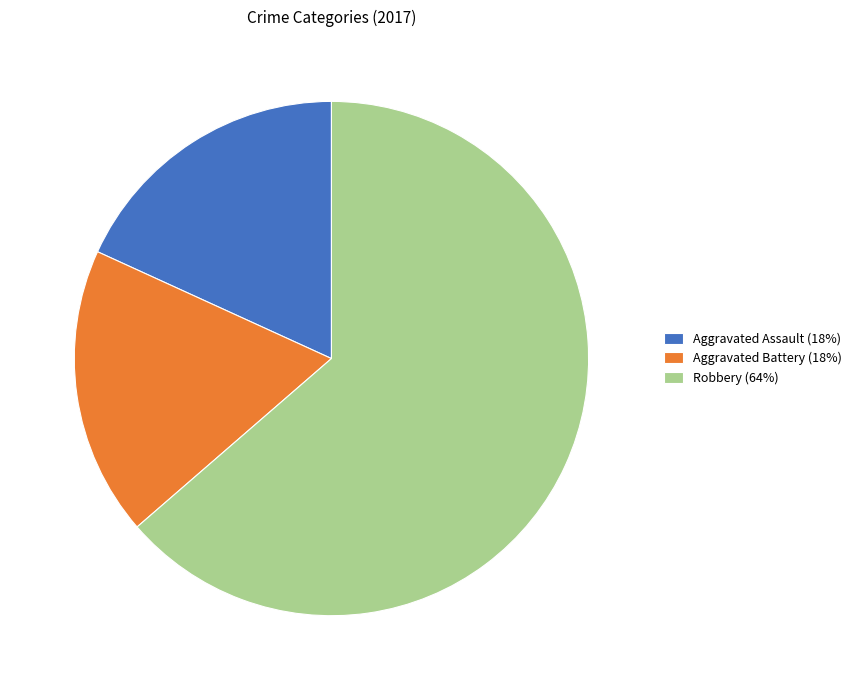

Do Aggravated Assault (18%) and Robbery (64%) together represent more than half of the pie?

Yes